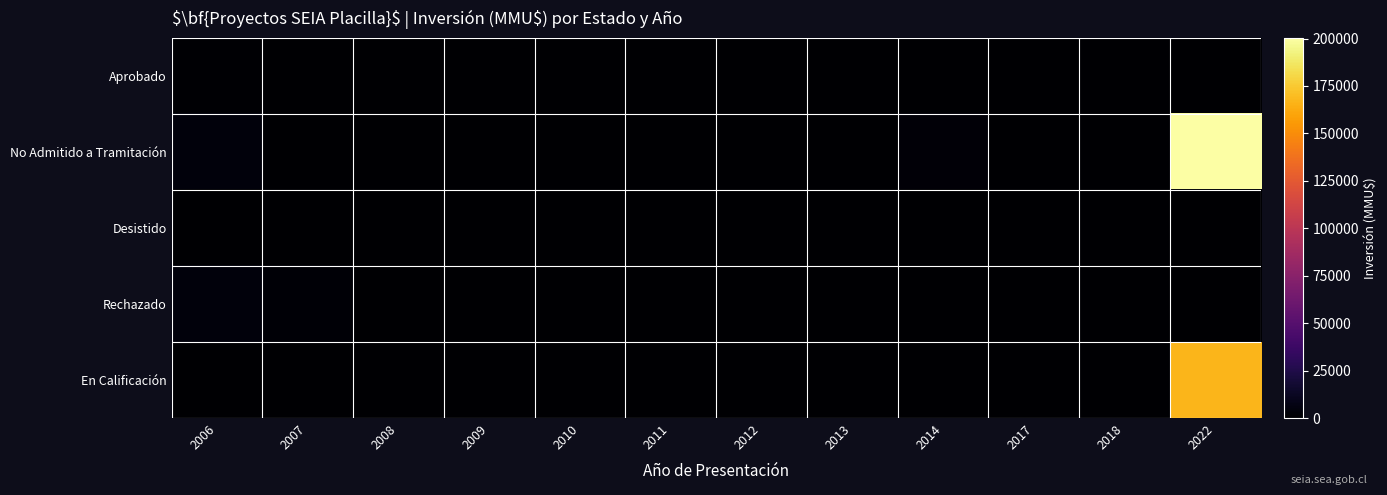

At which category is the sum across all series the highest?

2022